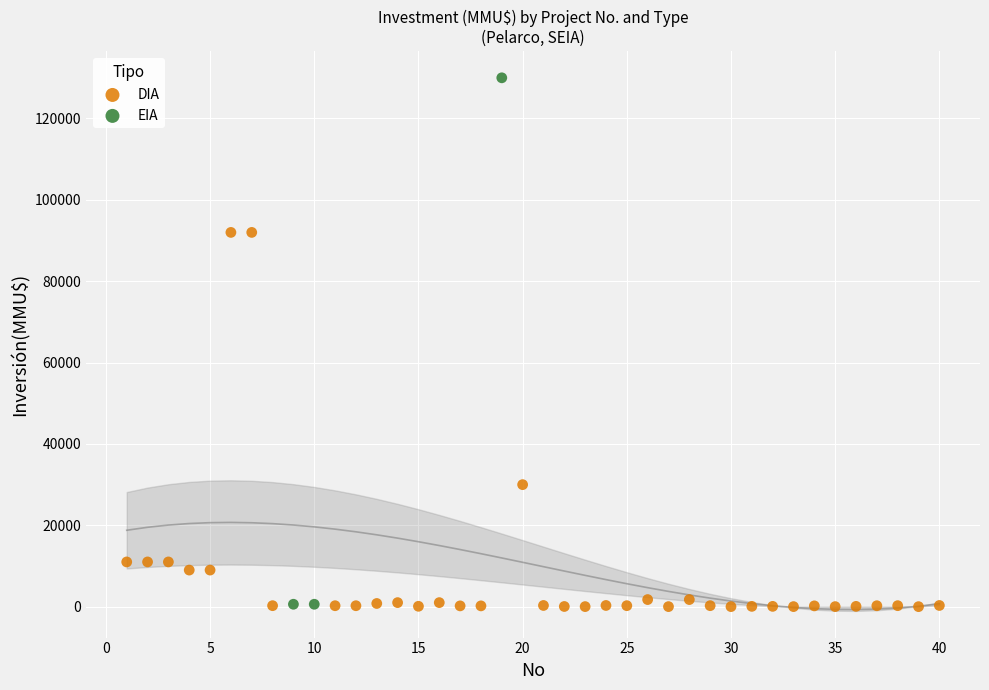

Which series has the largest Y range (max minus min)?

EIA